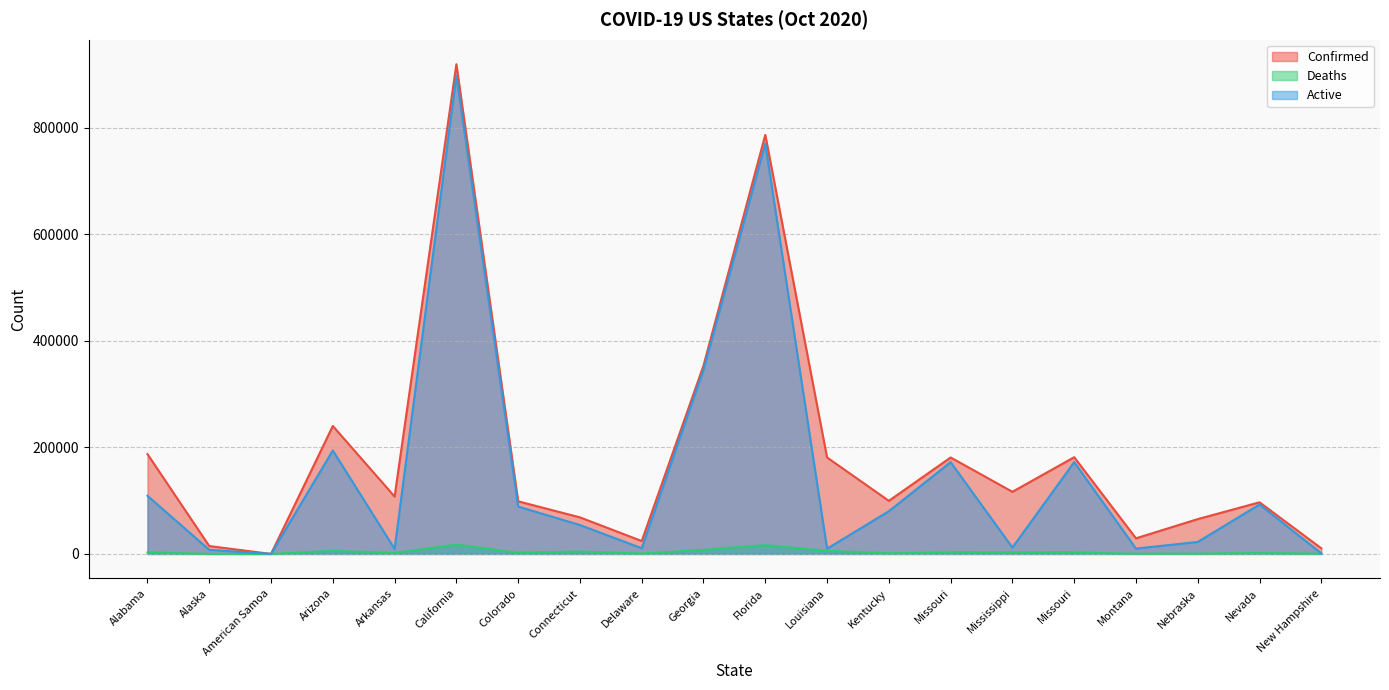

The value of Deaths at Nebraska is 620. True or false?

True